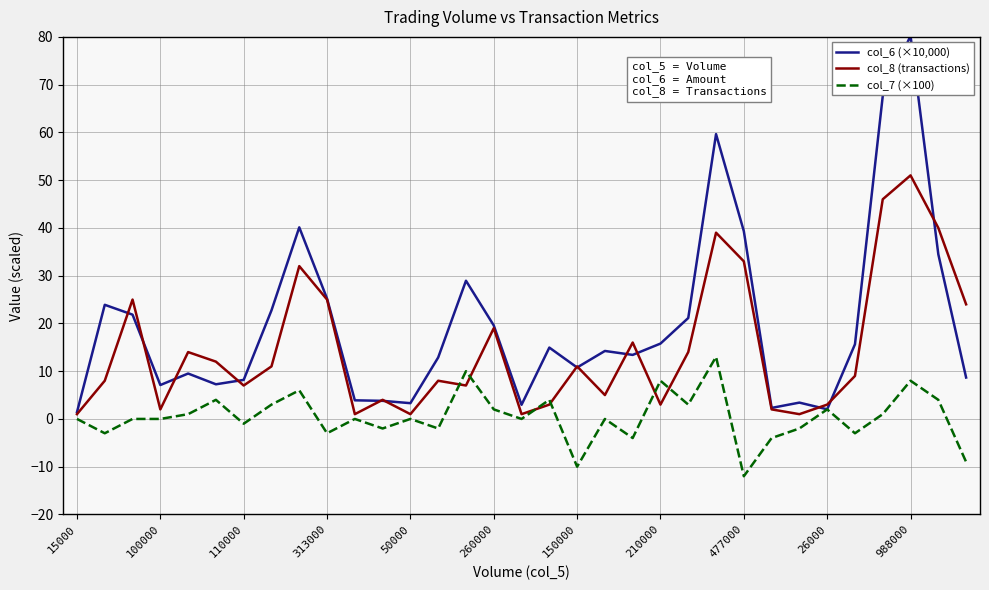

What is the minimum value shown in the chart?

-12.0